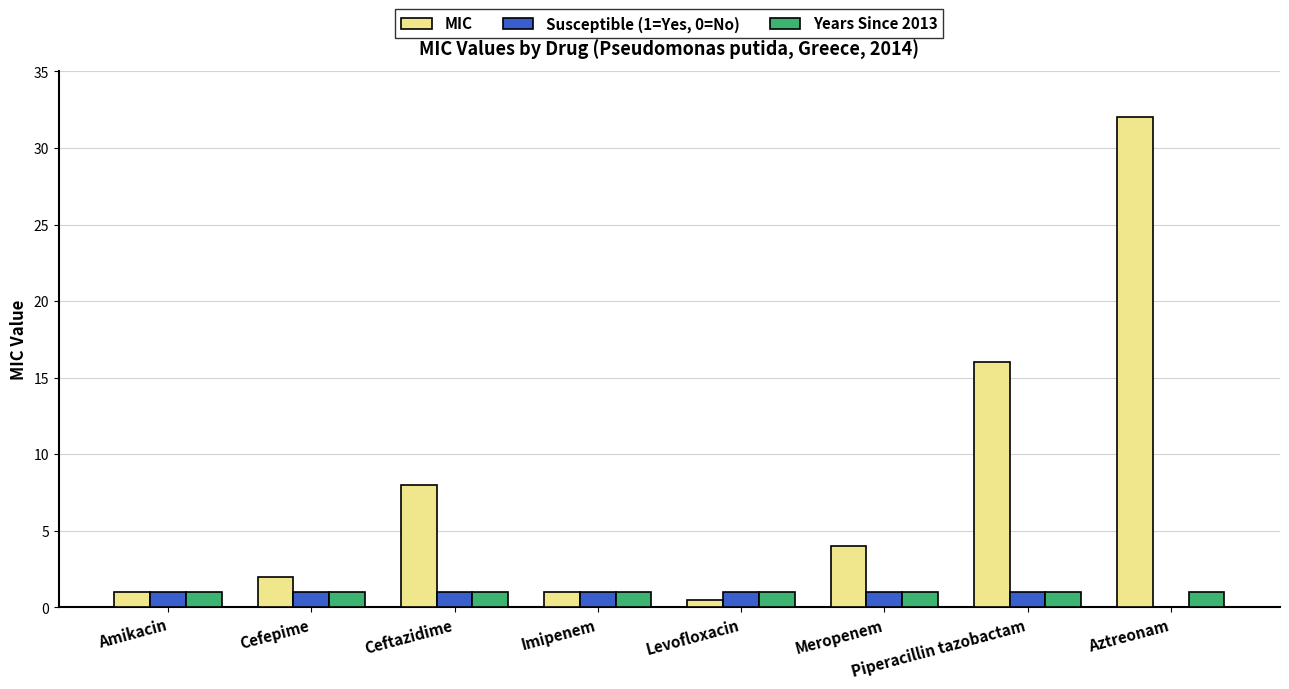

What value does the MIC series have at Meropenem?

4.0